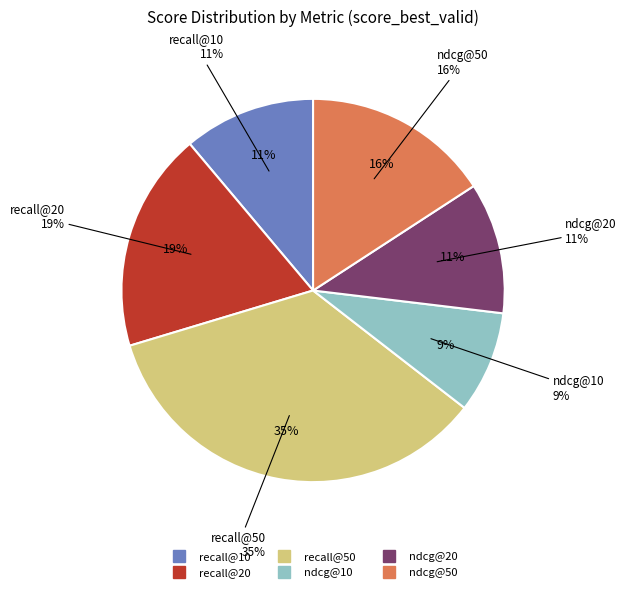

Rank the categories by value from lowest to highest.

ndcg@10, ndcg@20, recall@10, ndcg@50, recall@20, recall@50